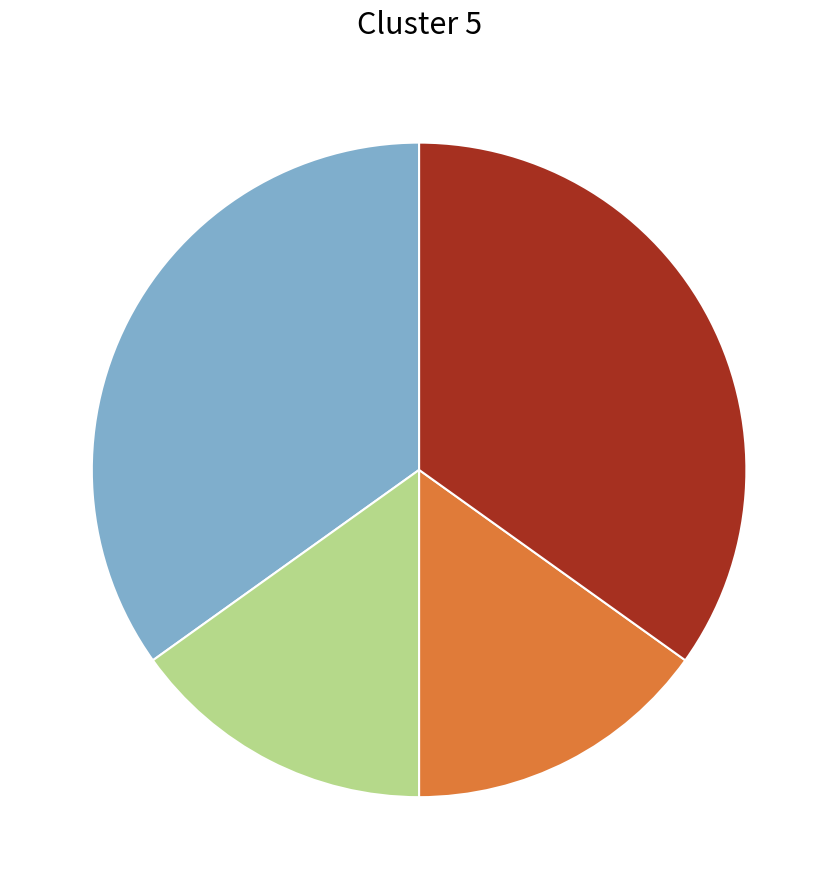

Is there a majority slice in this chart?

No